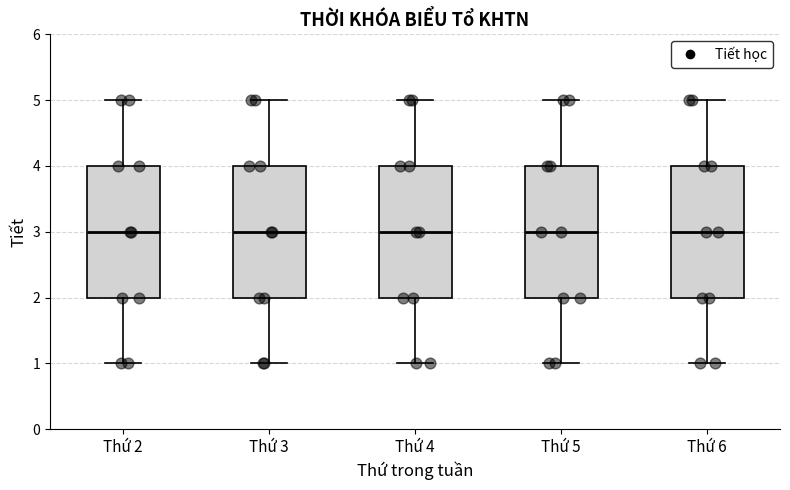

Where is the lower edge of the box for Thứ 5 on the y-axis? The values are not printed on the chart, so give them approximately, as read against the axis.

2